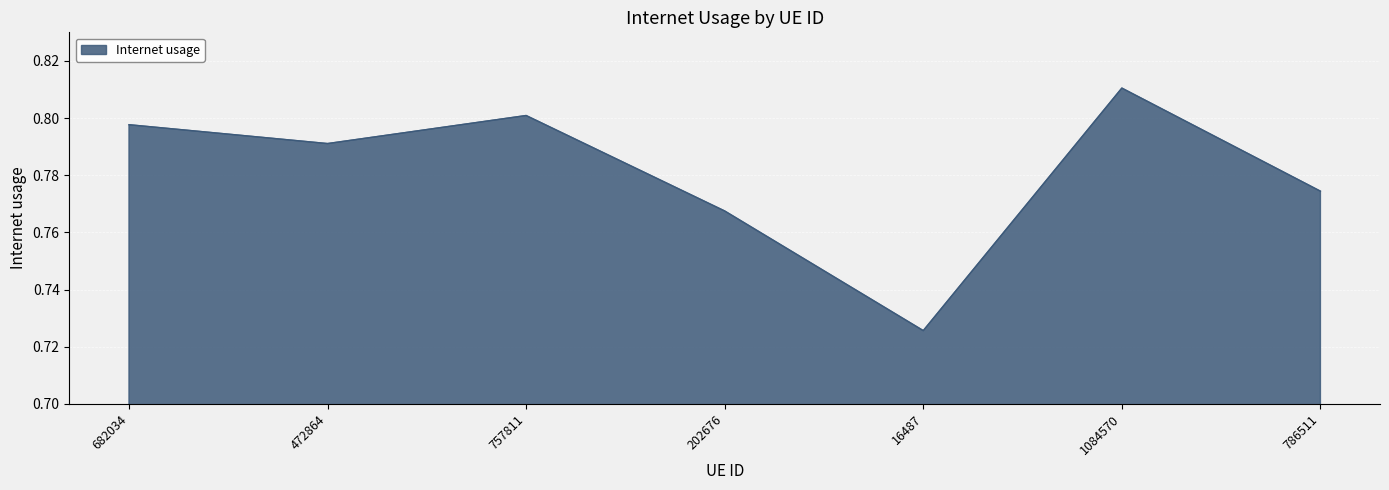

How many lines are shown in the chart?

1